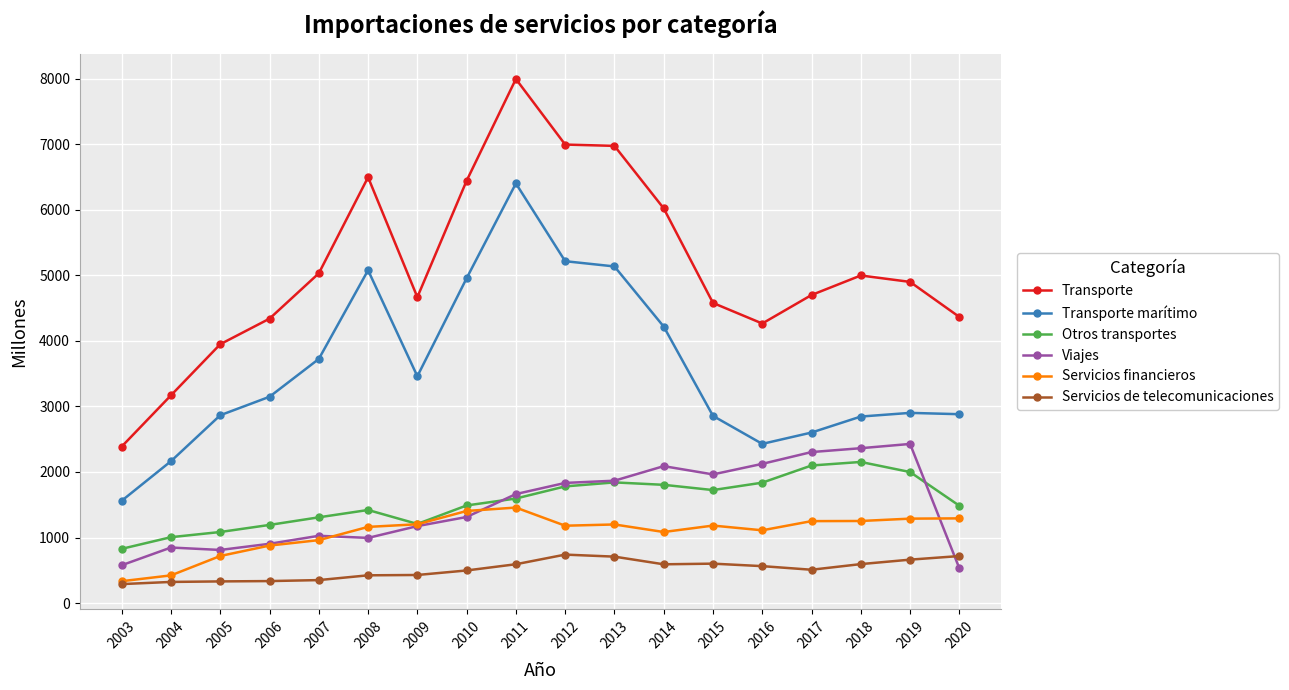

What is the sum of the Transporte values at 2013 and 2005?

10927